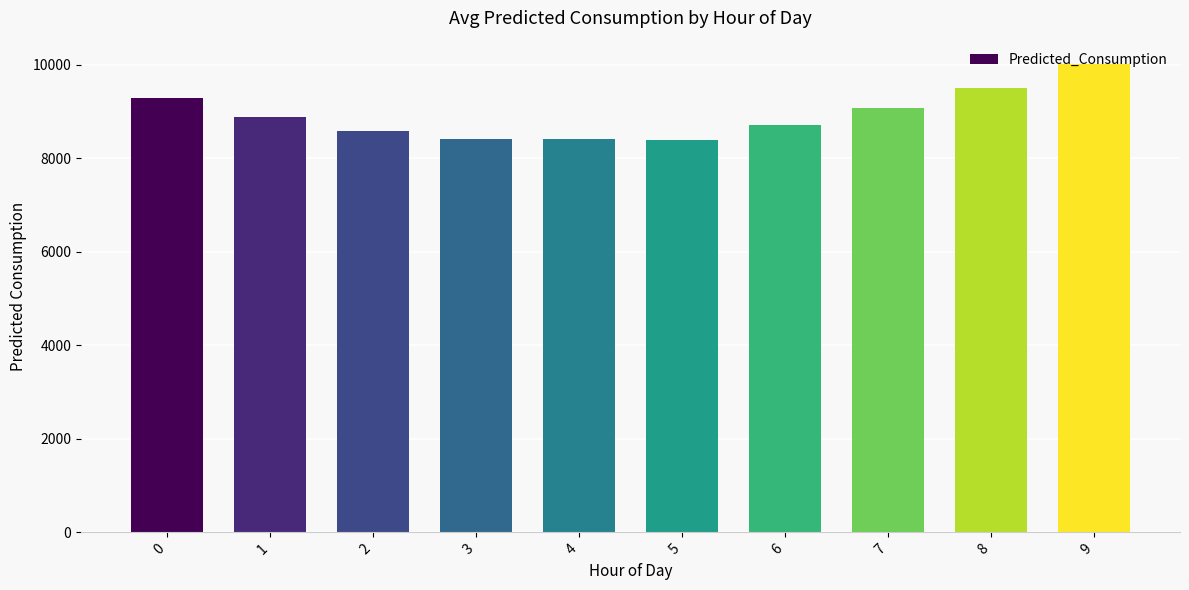

What is the change in value from 3 to 9?

+1595.2